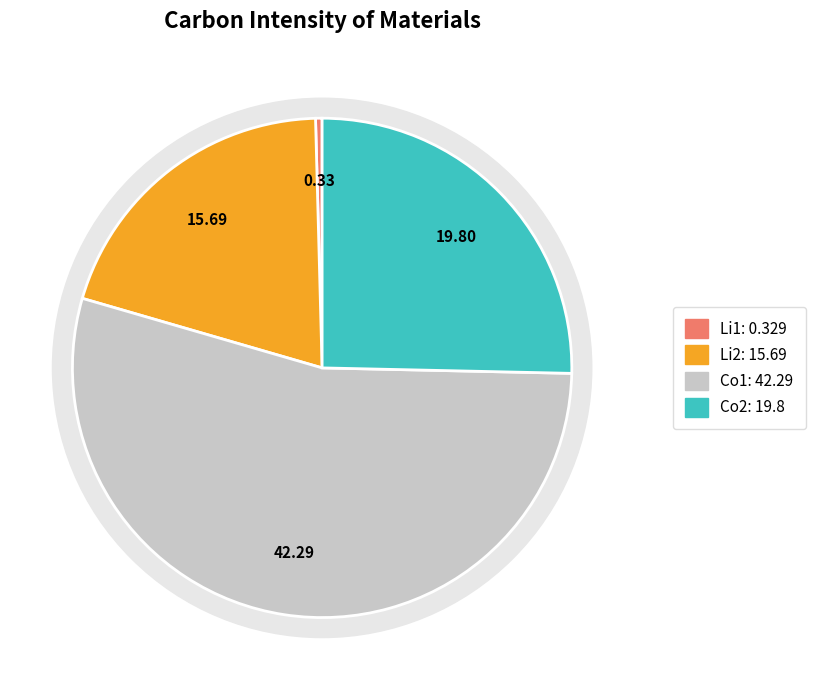

Which category accounts for the majority?

Co1